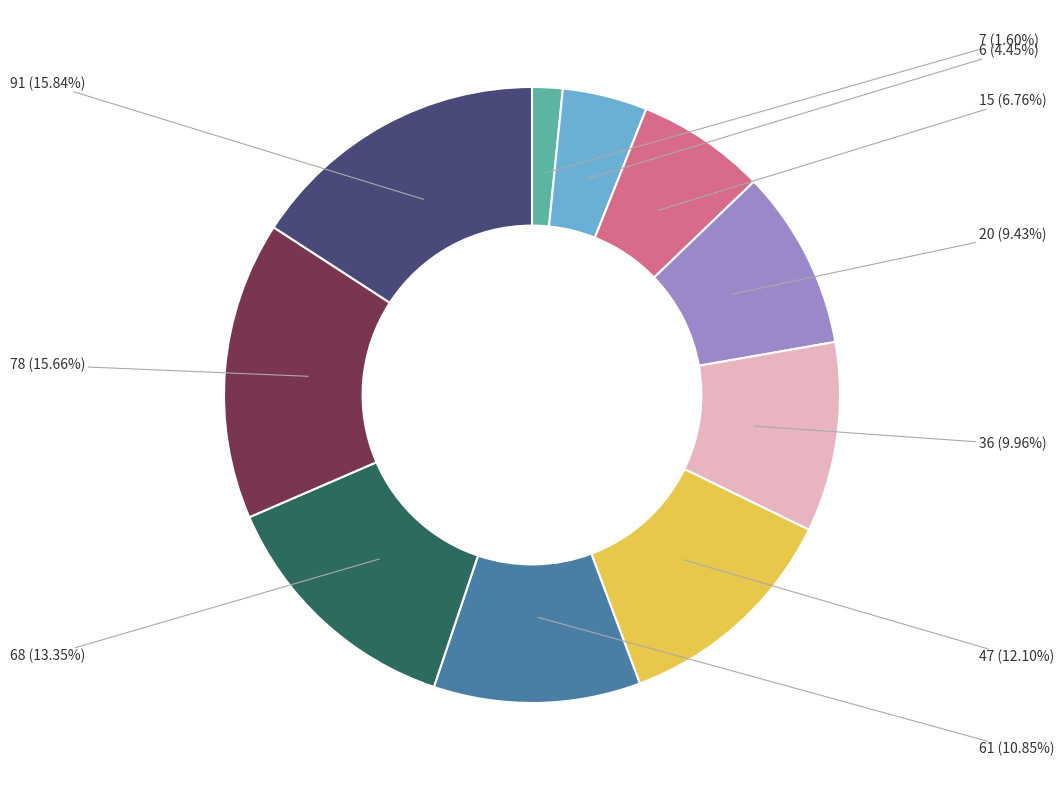

Which category has the biggest portion of the pie?

91